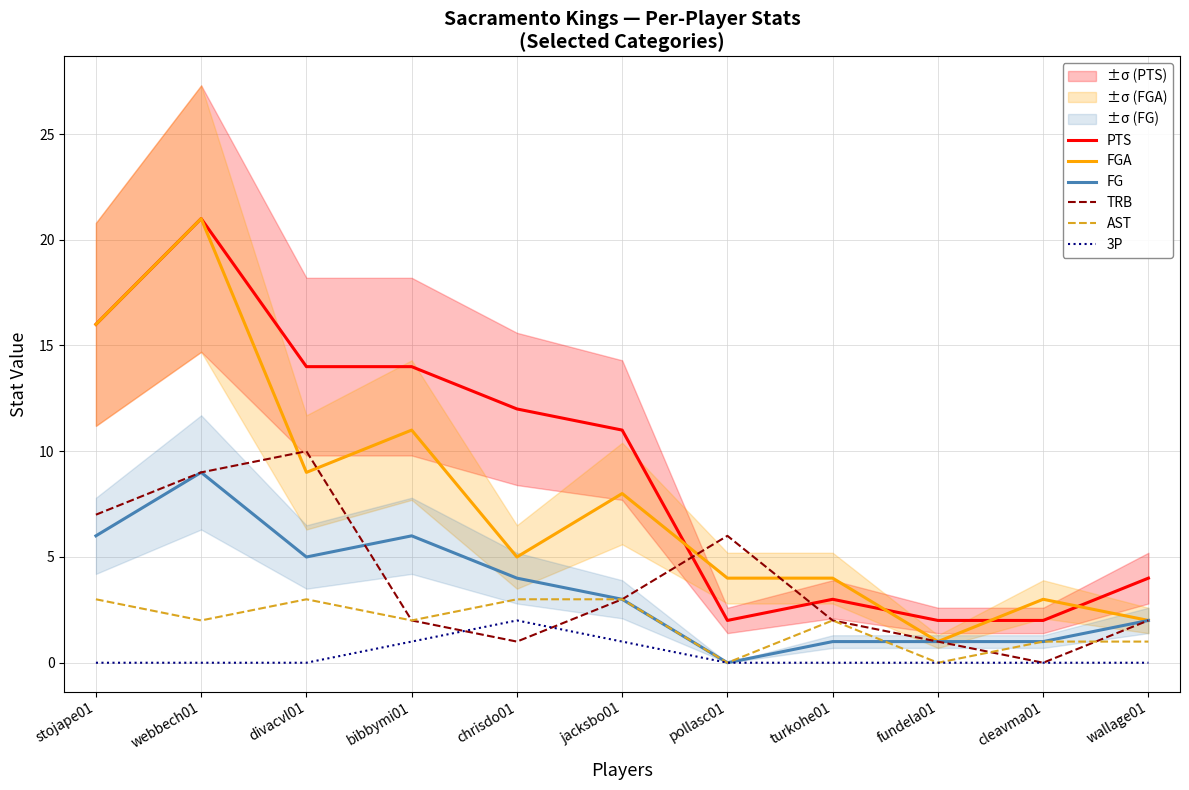

What is the value of the PTS point at the 9th from the left?

2